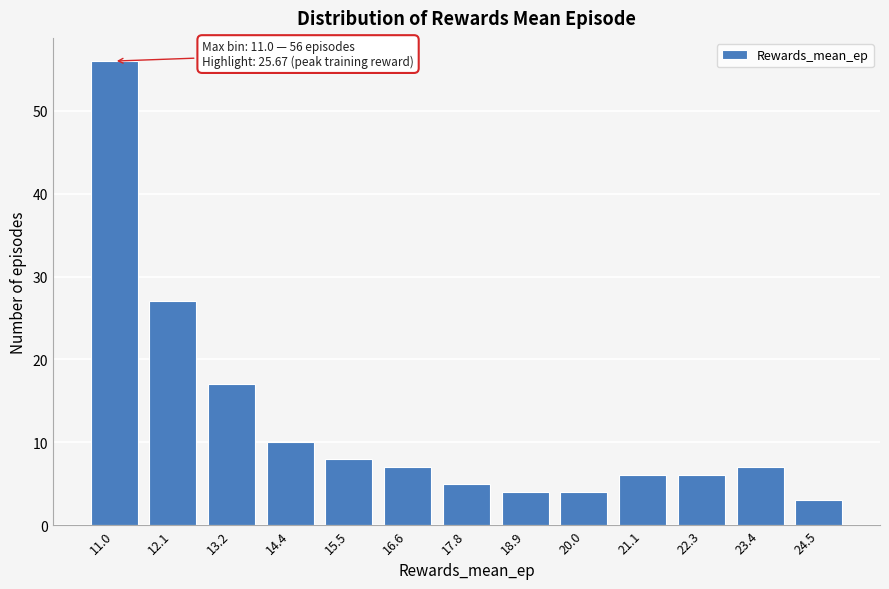

Reading left to right, what are all the values shown in this chart?

11.0=56	12.1=27	13.2=17	14.4=10	15.5=8	16.6=7	17.8=5	18.9=4	20.0=4	21.1=6	22.3=6	23.4=7	24.5=3